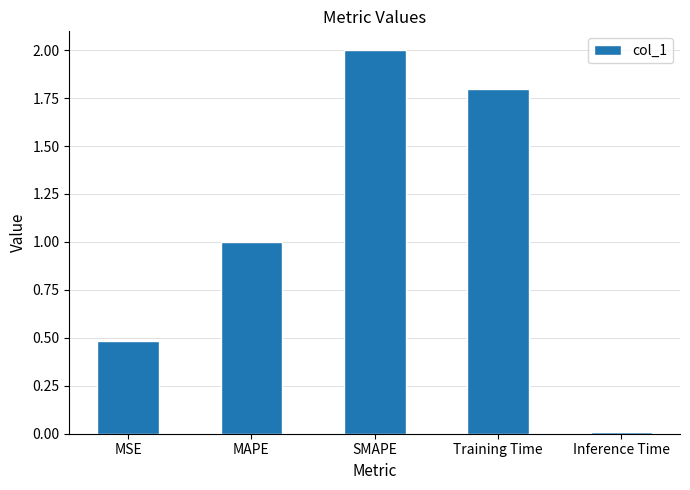

What is the difference between the maximum and minimum values?

2.0